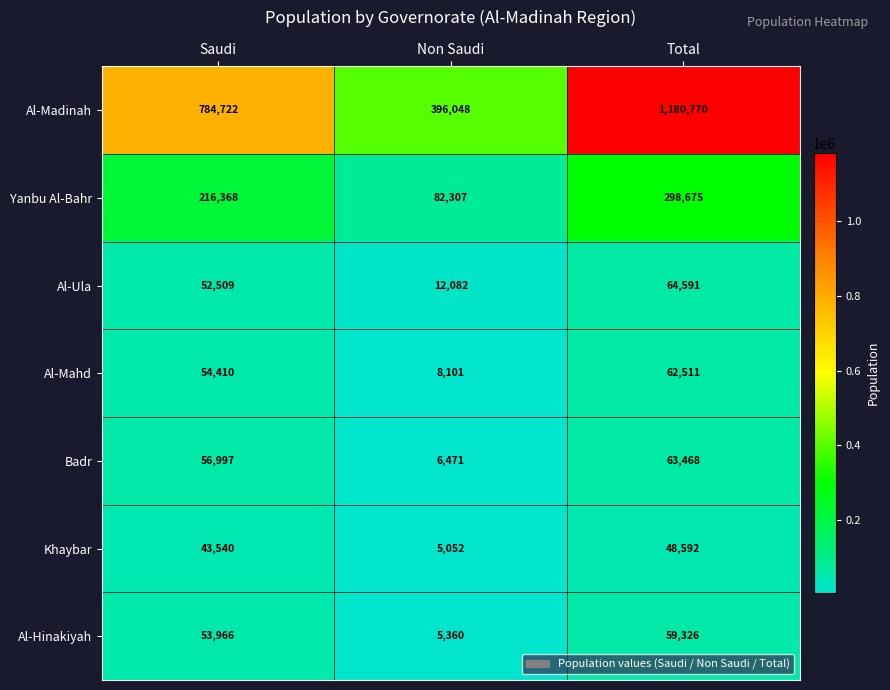

What is the difference between the second highest and minimum values in the Khaybar series?

38488